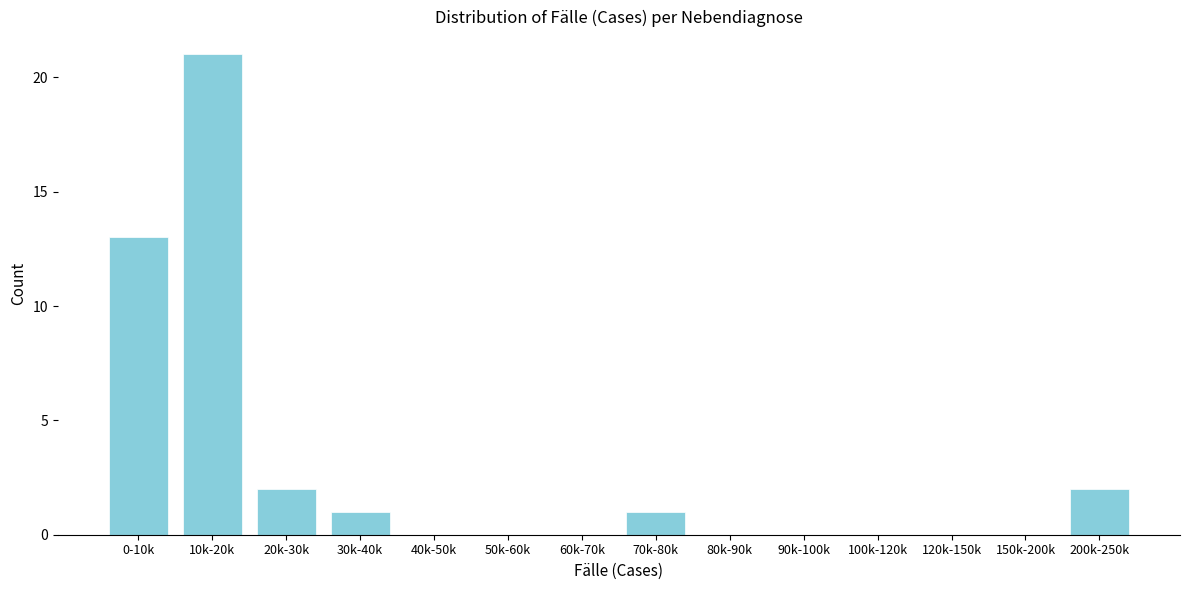

Reading left to right, what are all the values shown in this chart?

0-10k=13	10k-20k=21	20k-30k=2	30k-40k=1	40k-50k=0	50k-60k=0	60k-70k=0	70k-80k=1	80k-90k=0	90k-100k=0	100k-120k=0	120k-150k=0	150k-200k=0	200k-250k=2